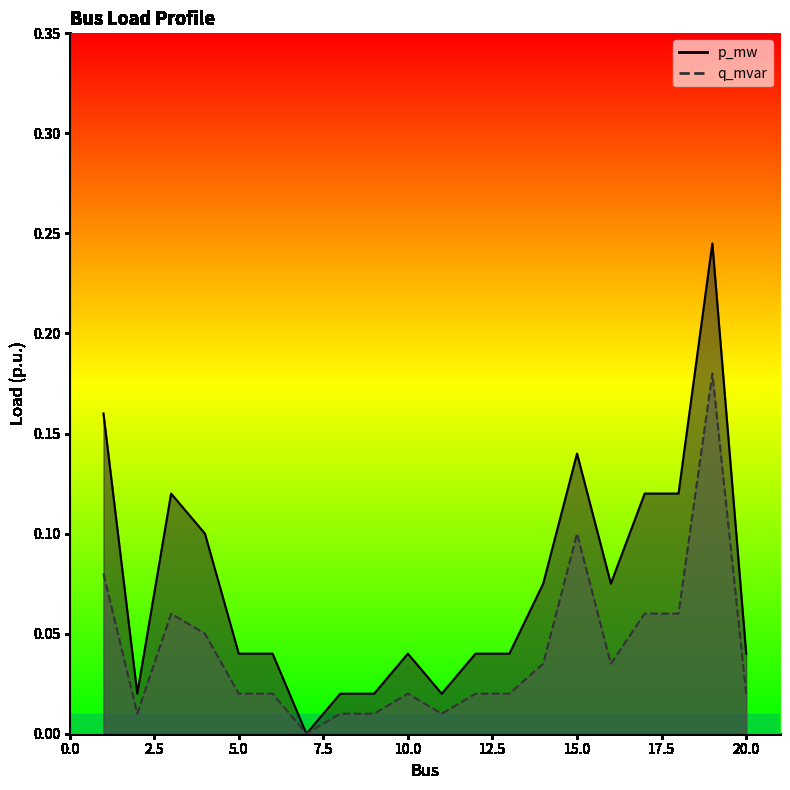

True or false: p_mw and q_mvar intersect in this chart.

False